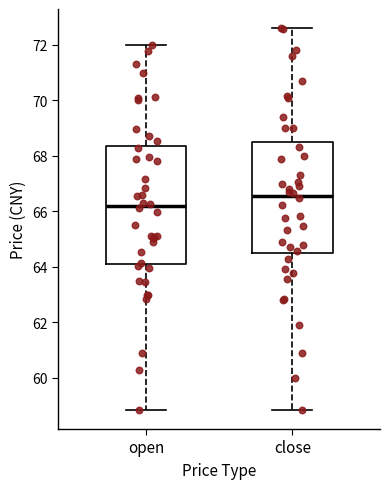

Which box has the lowest median line?

open